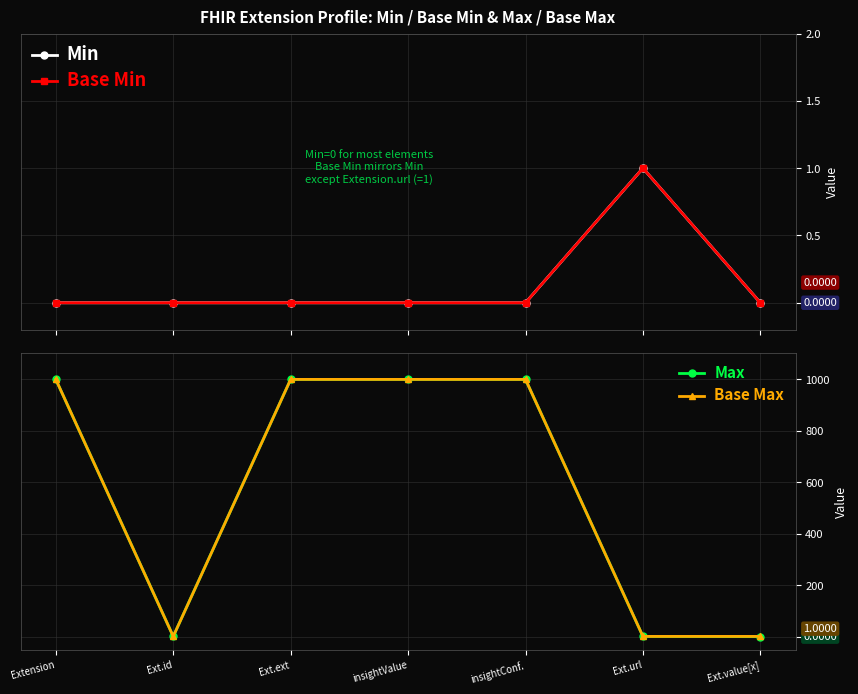

What is the sum of the Base Max values at Ext.value[x] and insightValue?

1000